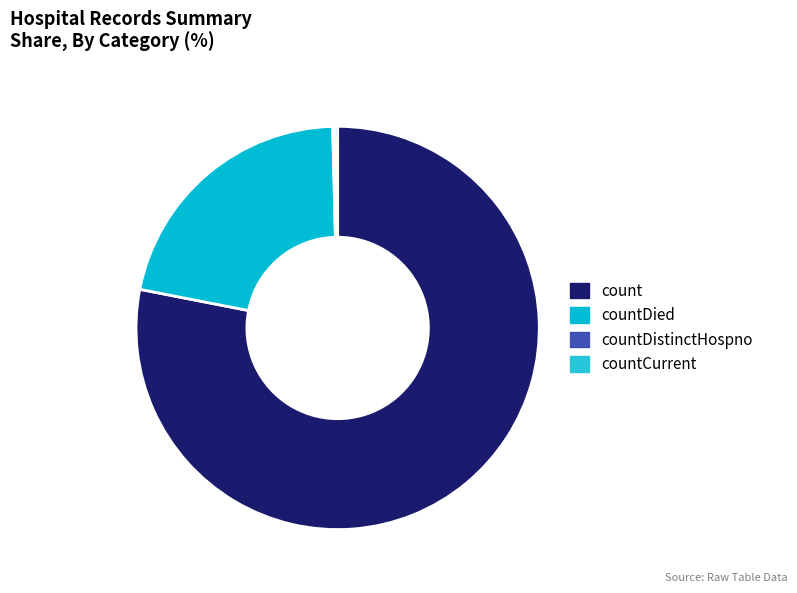

The countDied slice represents 15% of the pie. True or false?

False